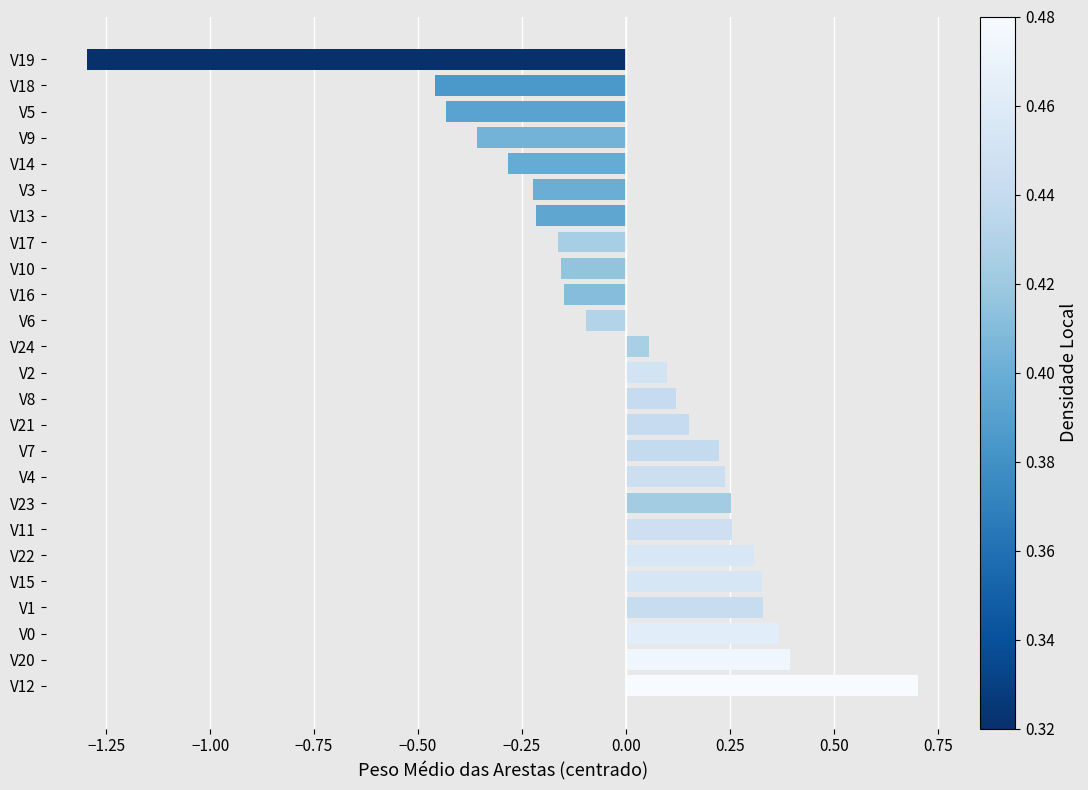

What is the change in value from V20 to V19?

-1.7